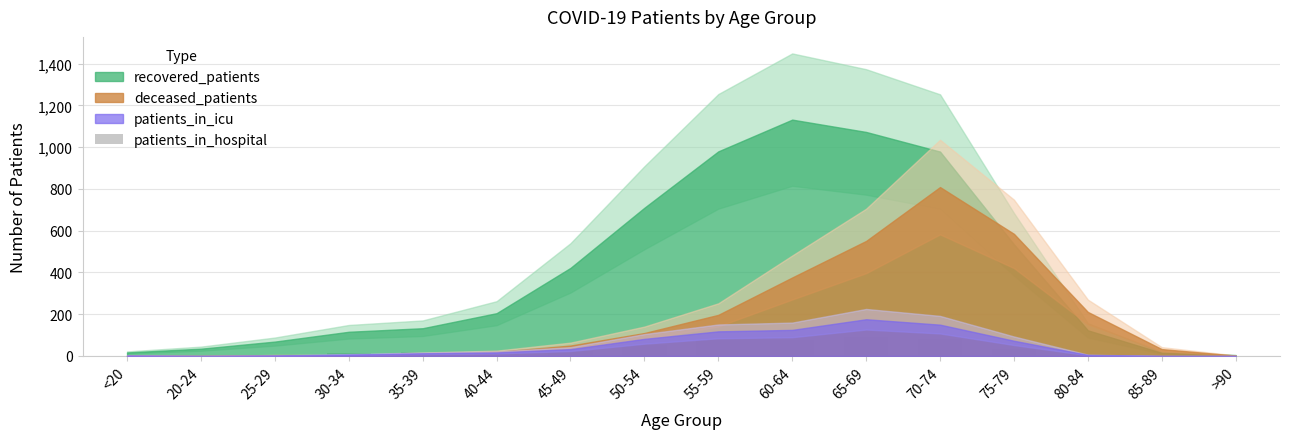

What is the maximum value shown in the chart?

93